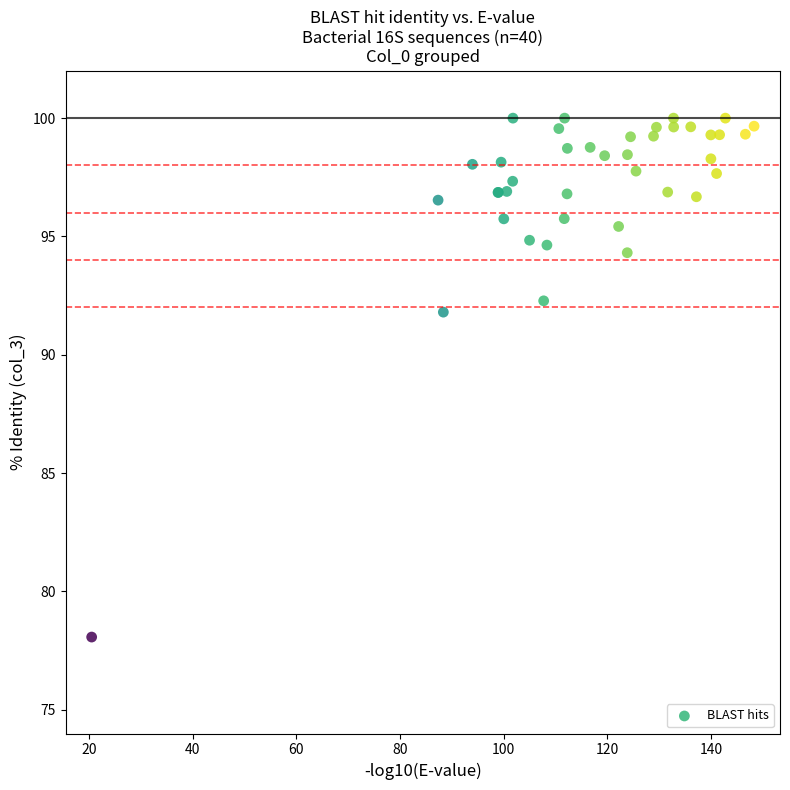

What Y value in the scatter plot is closest to 89?

91.8